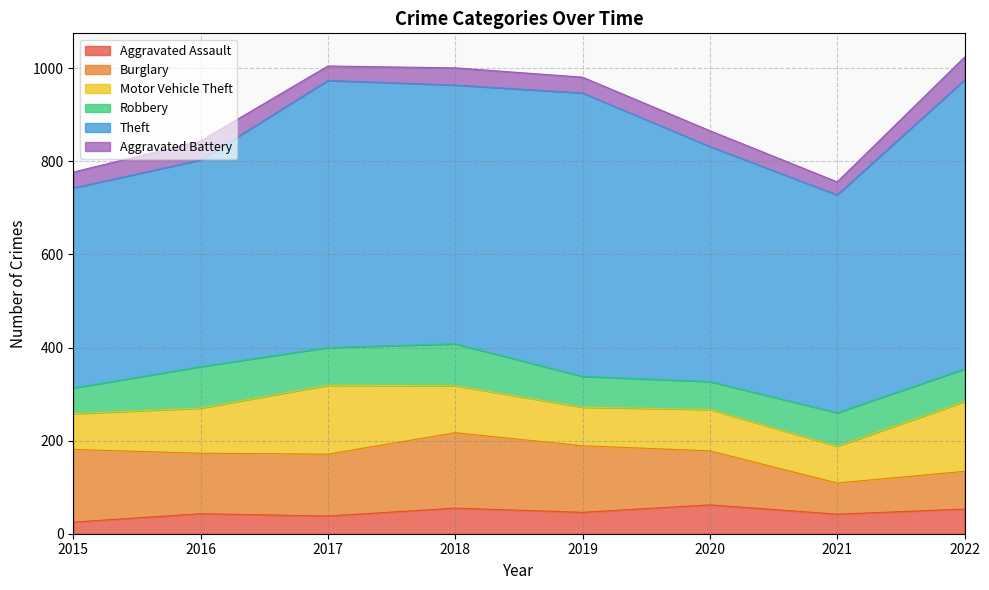

Between 2016 and 2019, which is larger?

2019